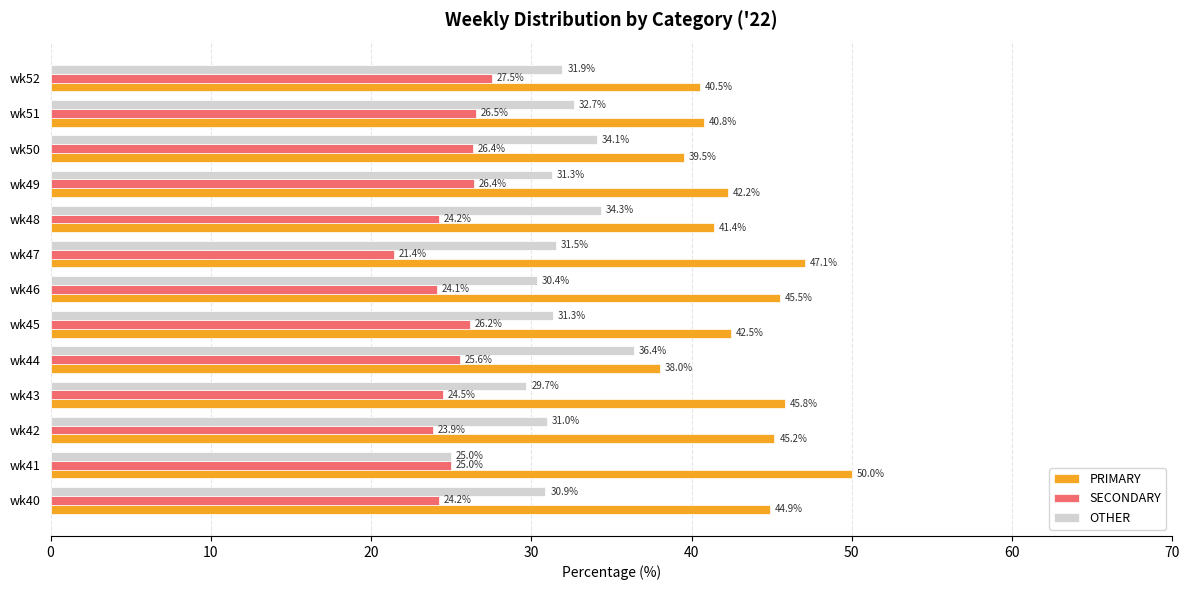

What is the difference between the maximum and minimum values in the OTHER series?

11.4